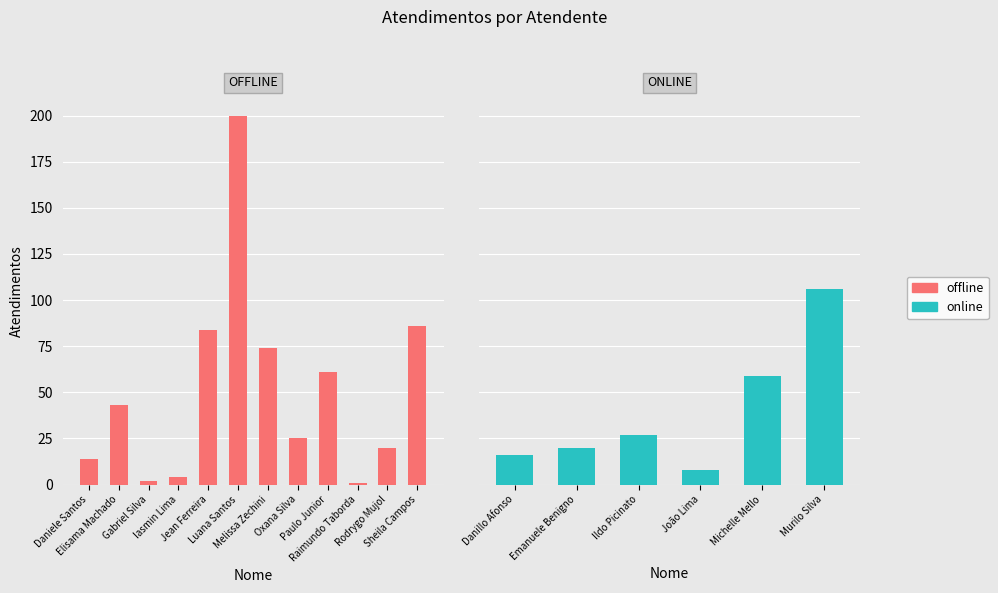

What is the sum of the values at Raimundo Francisco Taborda and Luana Cristine Sa dos Santos?

201